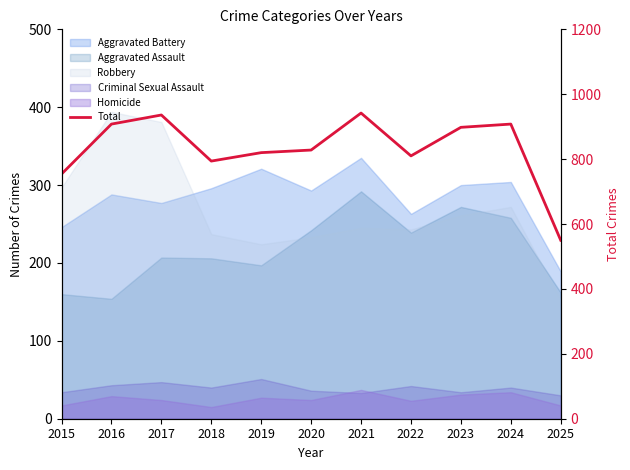

What is the smallest value displayed?

550